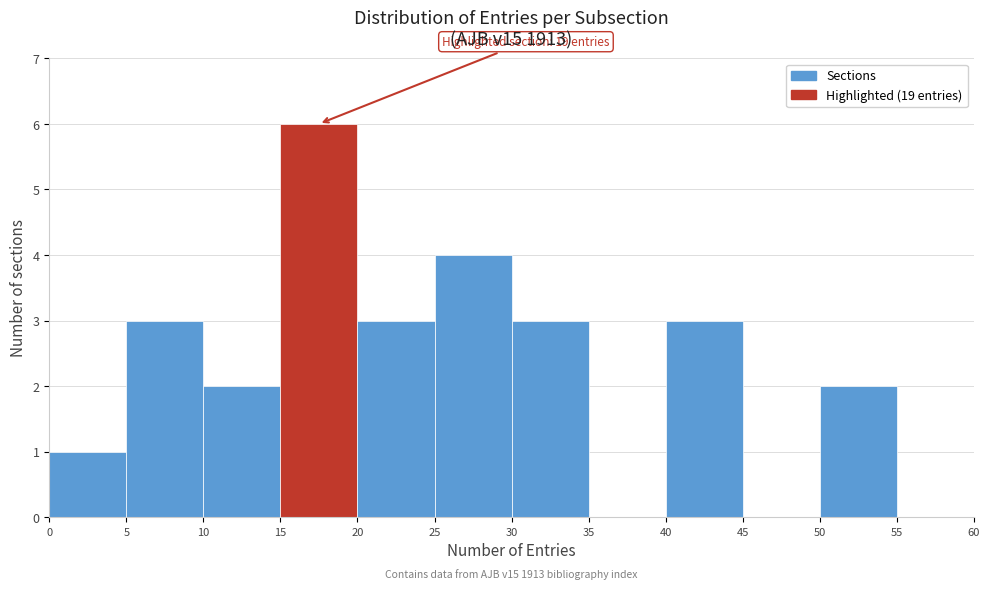

Over which range of the x-axis is the bar tallest?

15 to 20